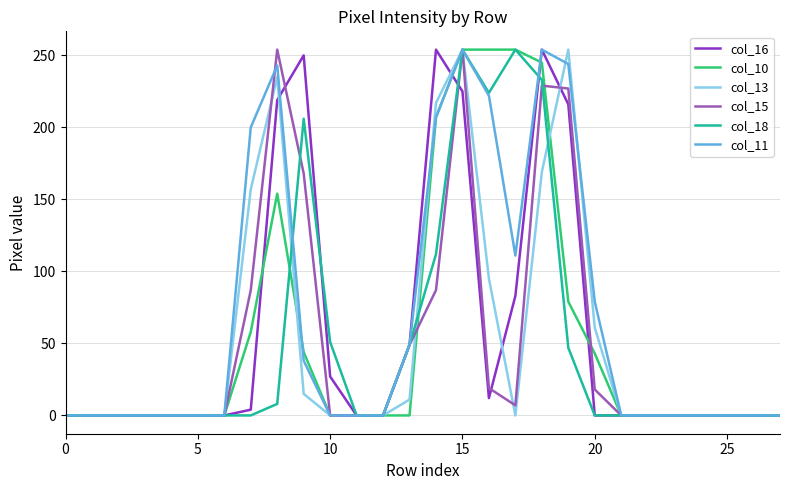

What is the maximum value shown in the chart?

254